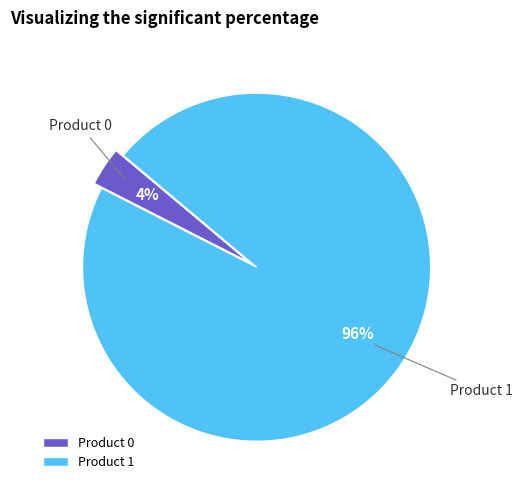

To the nearest percent, what is the average slice percentage?

50%